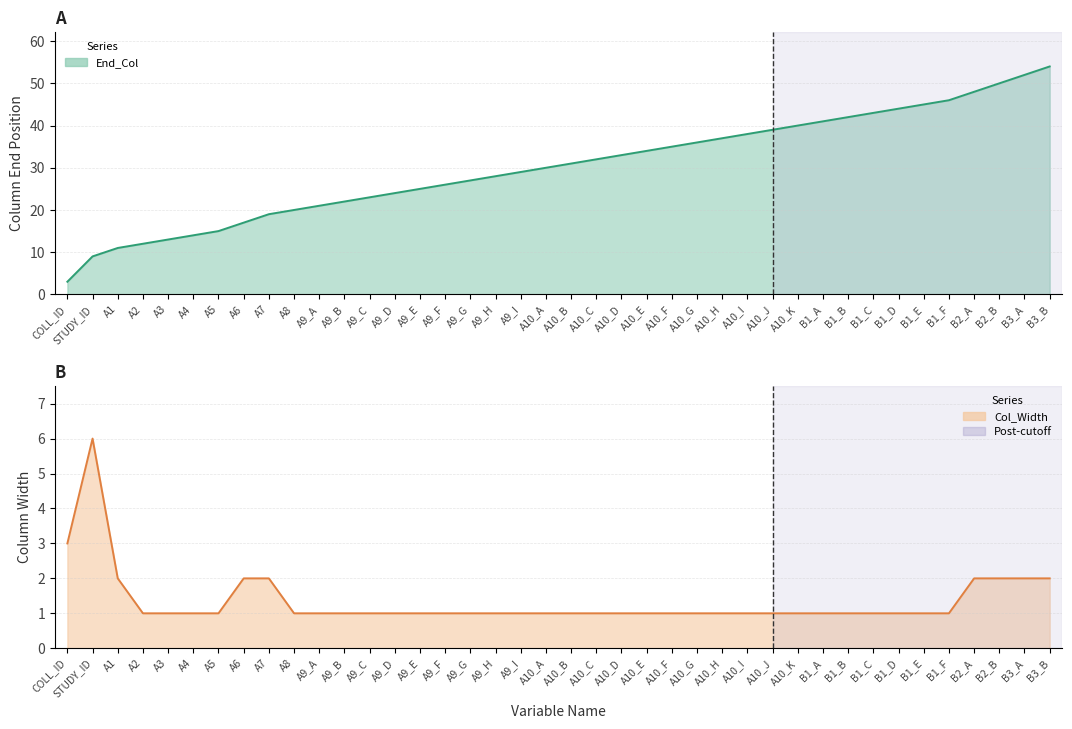

Which category has the lowest value across all series?

A2